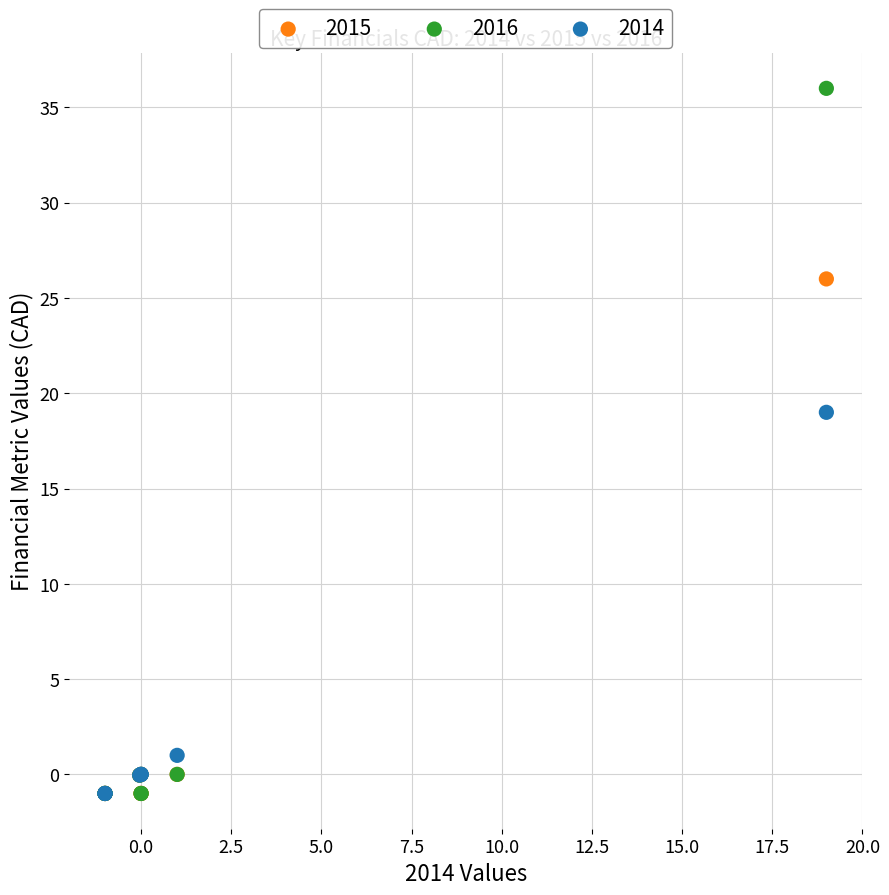

What are all the series names shown in the legend?

2015, 2016, 2014